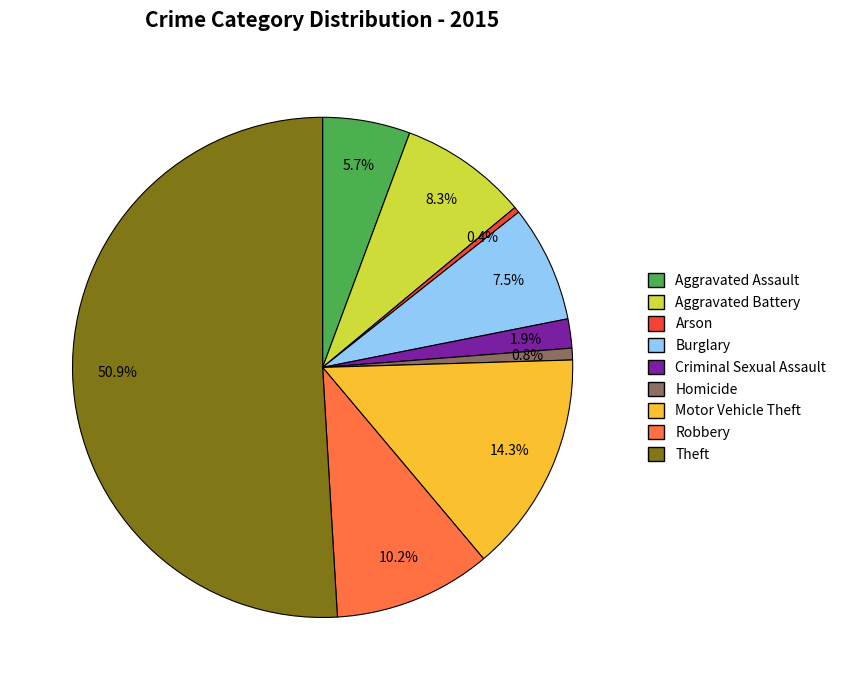

Between Burglary and Aggravated Battery, which is larger?

Aggravated Battery